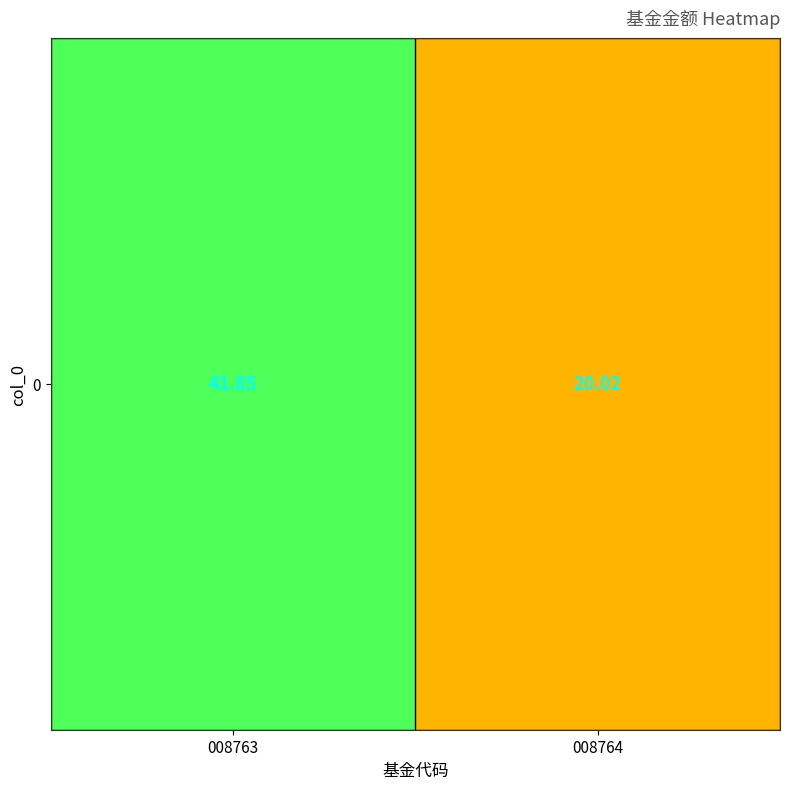

What is the change in value from 008763 to 008764?

-21.8